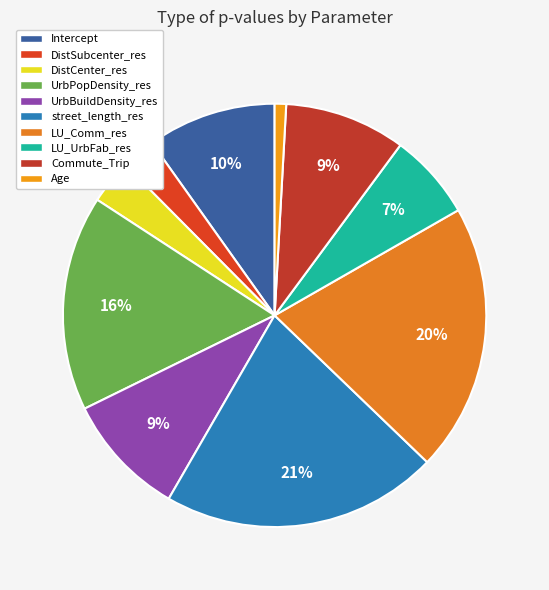

Is the sum of LU_UrbFab_res and Commute_Trip greater than half?

No